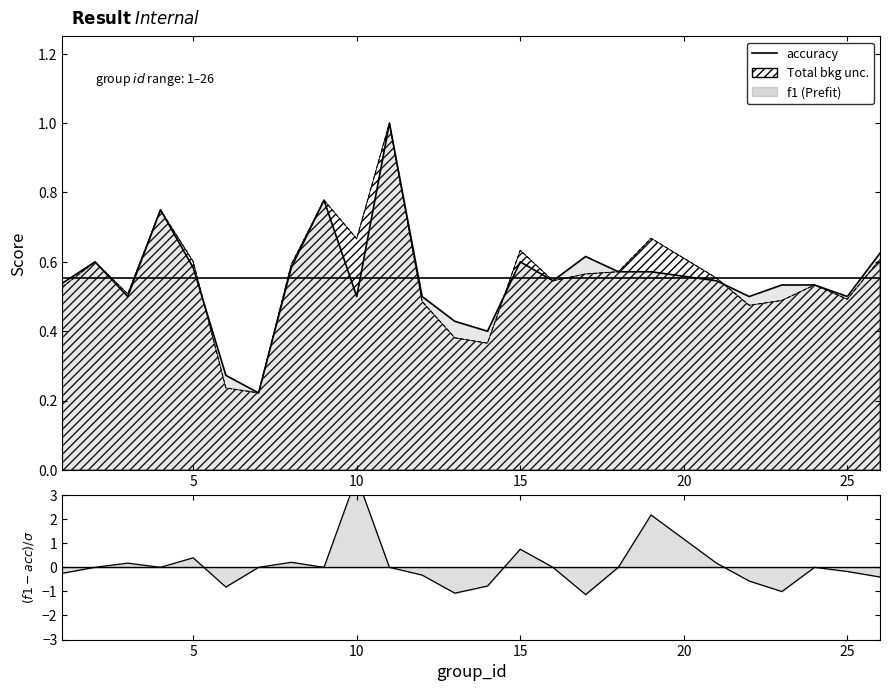

How many times do f1 and accuracy cross each other?

3